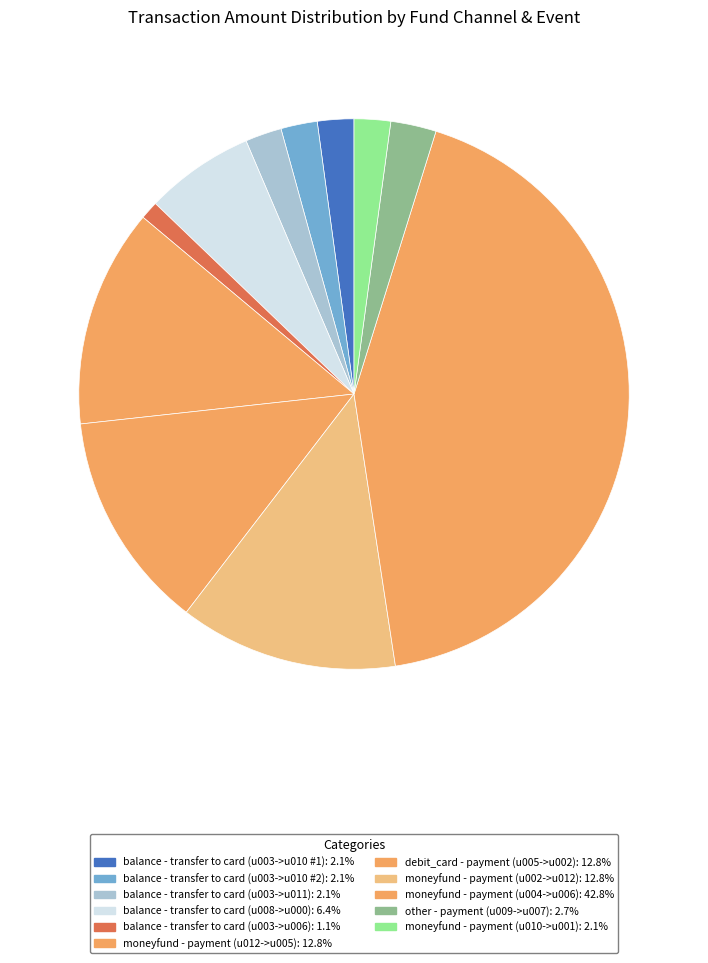

True or false: balance - transfer to card (u003->u006) accounts for 11% of the total.

False